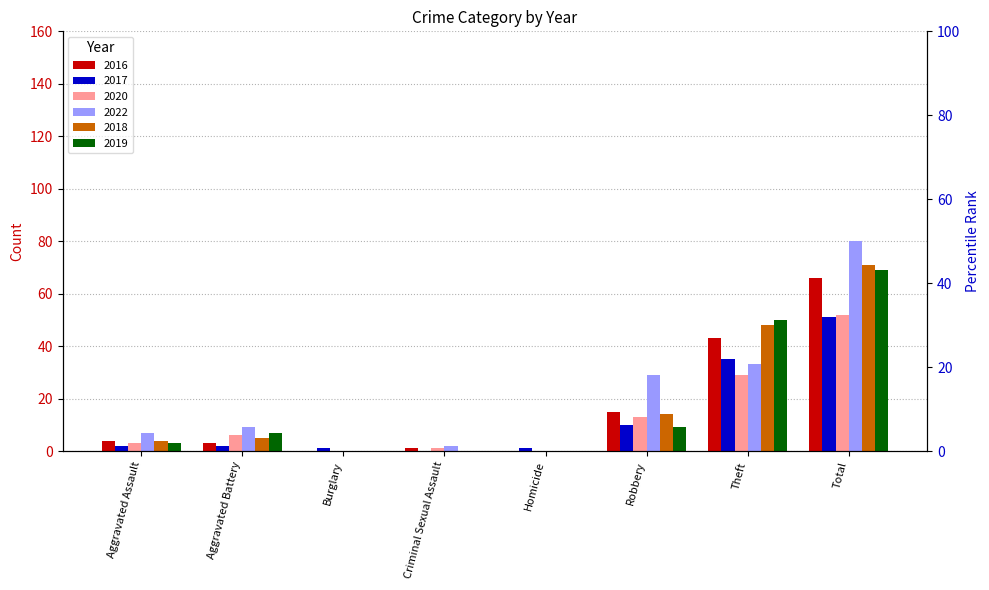

The 2018 series shows 14 at Robbery. True or false?

True